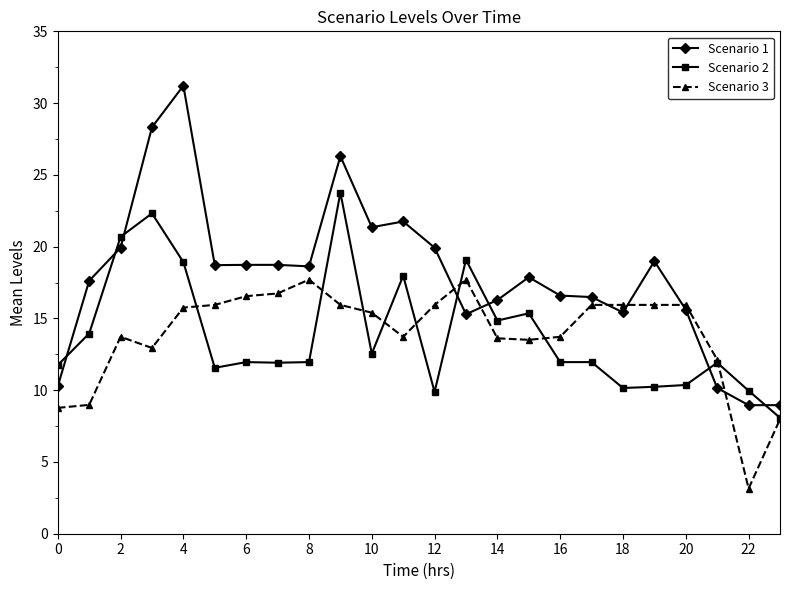

Which series has the widest spread of values?

Scenario 1